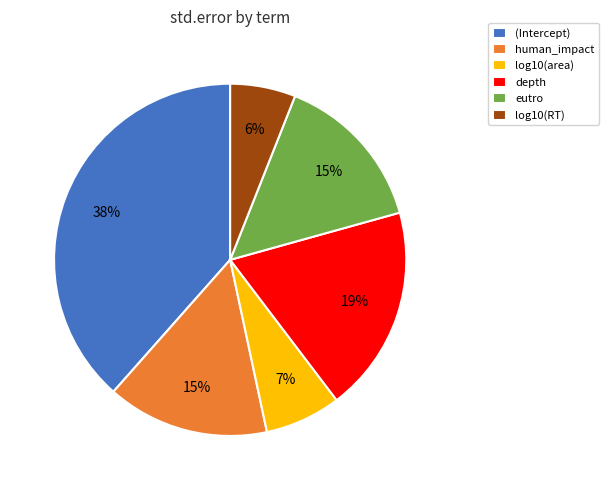

True or false: eutro accounts for 15% of the total.

True